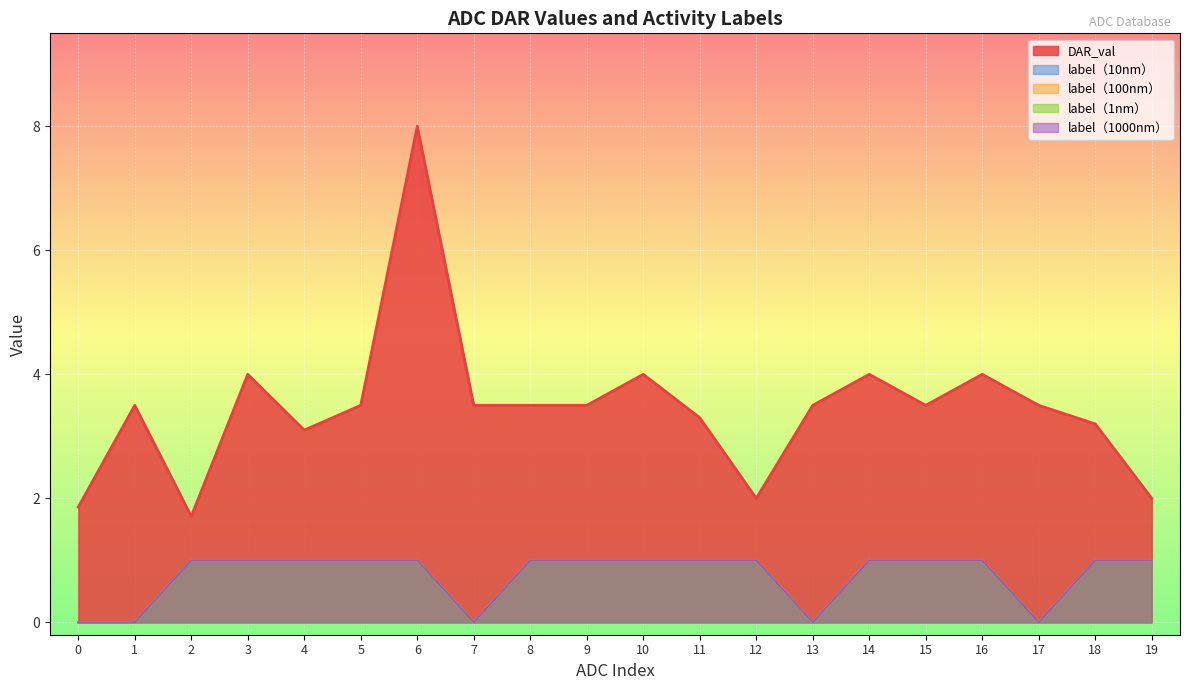

In label_1nm, how many points are lower than both neighbors (excluding endpoints)?

3